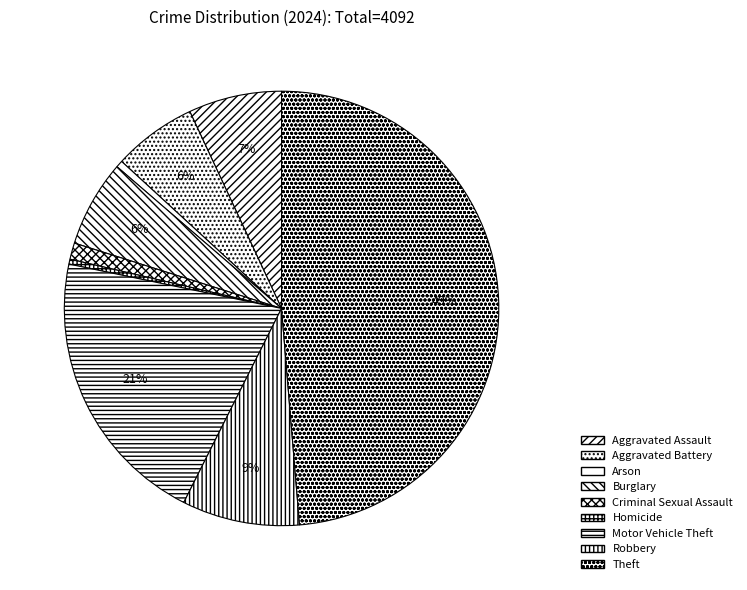

Which has a higher value, Criminal Sexual Assault or Homicide?

Criminal Sexual Assault